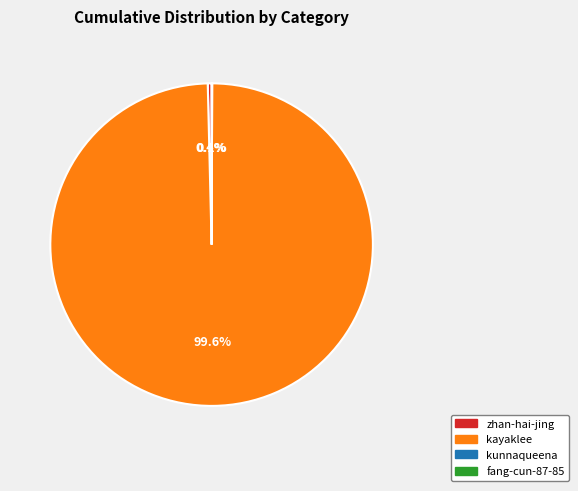

Is there any slice that represents more than half of the pie?

Yes